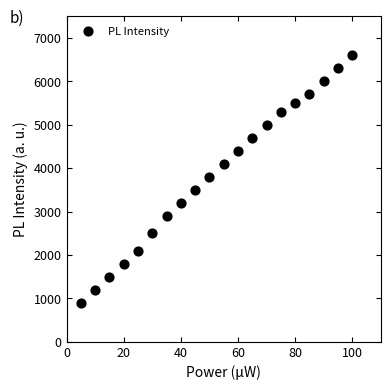

What is the range of Y values (max minus min)?

5700